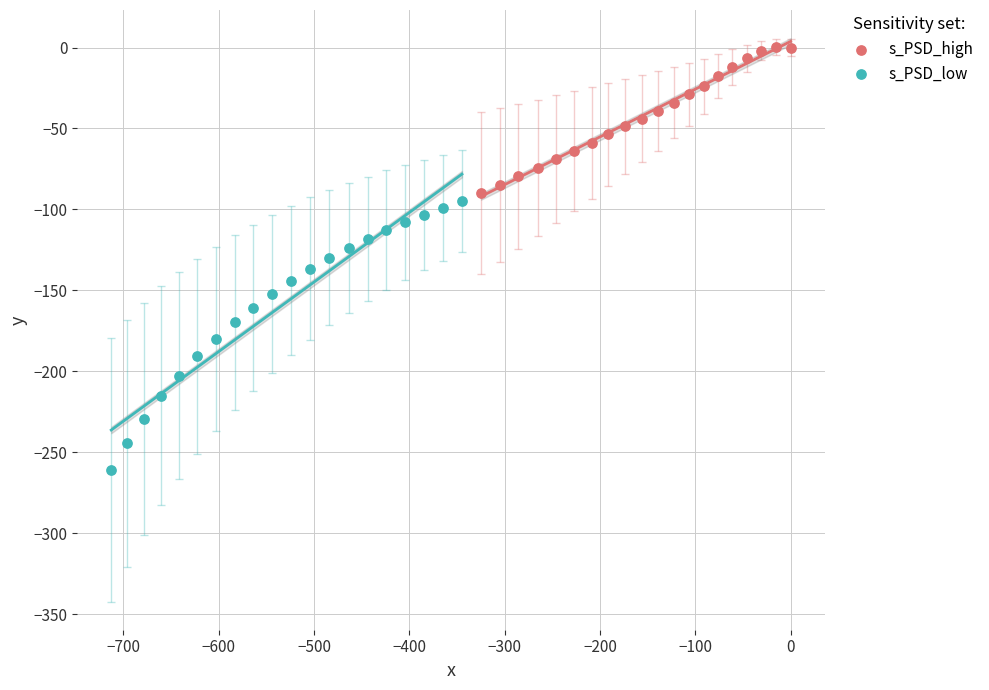

Which series reaches the minimum Y coordinate?

s_PSD_low